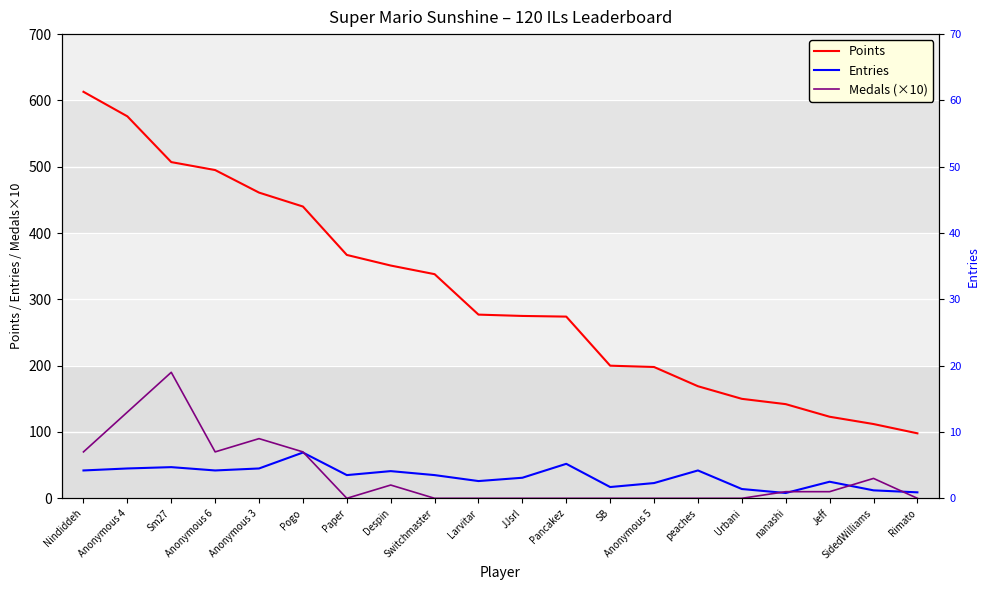

Which series has the widest spread of values?

Points